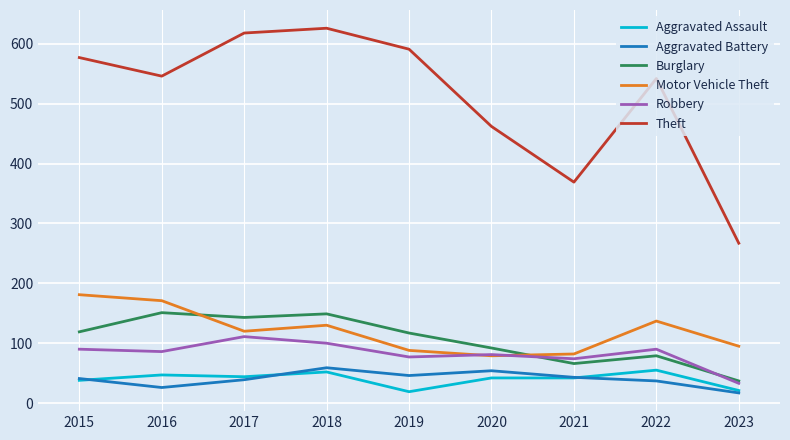

Which series has the largest range (max minus min)?

Theft